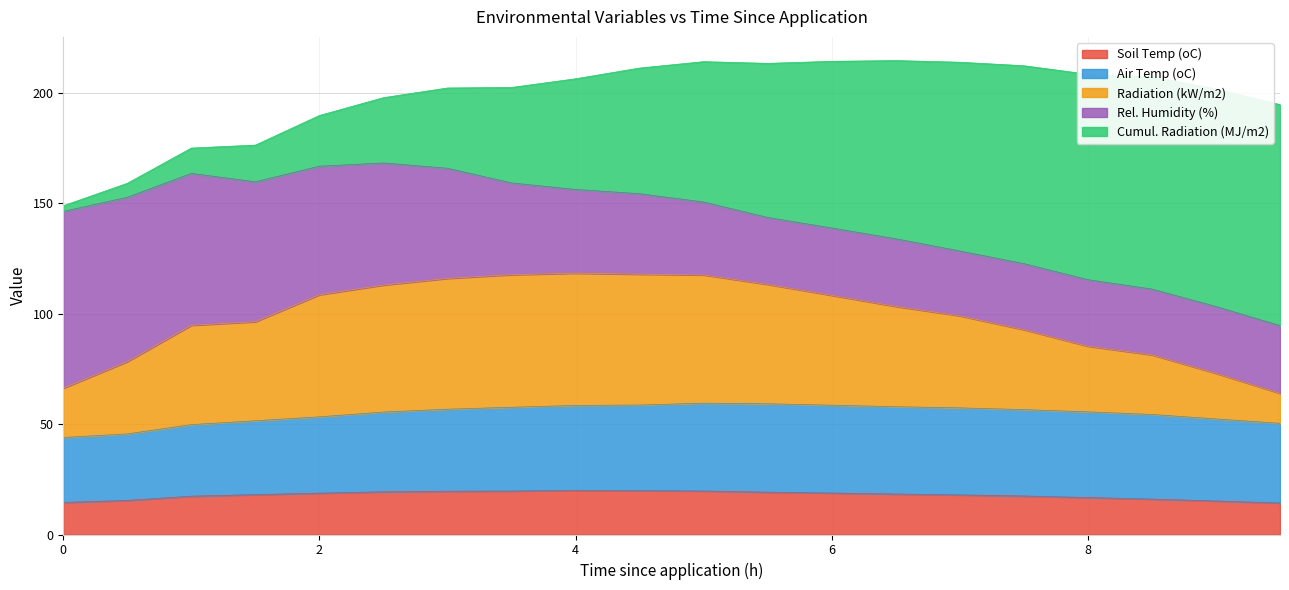

What is the maximum value for Soil Temp (oC)?

20.0